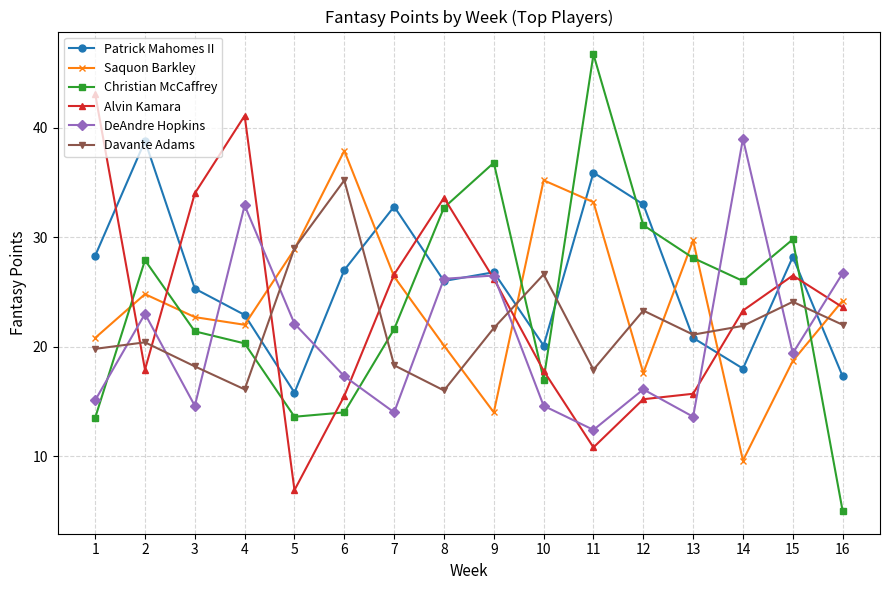

What is the sum of all DeAndre Hopkins values?

333.5